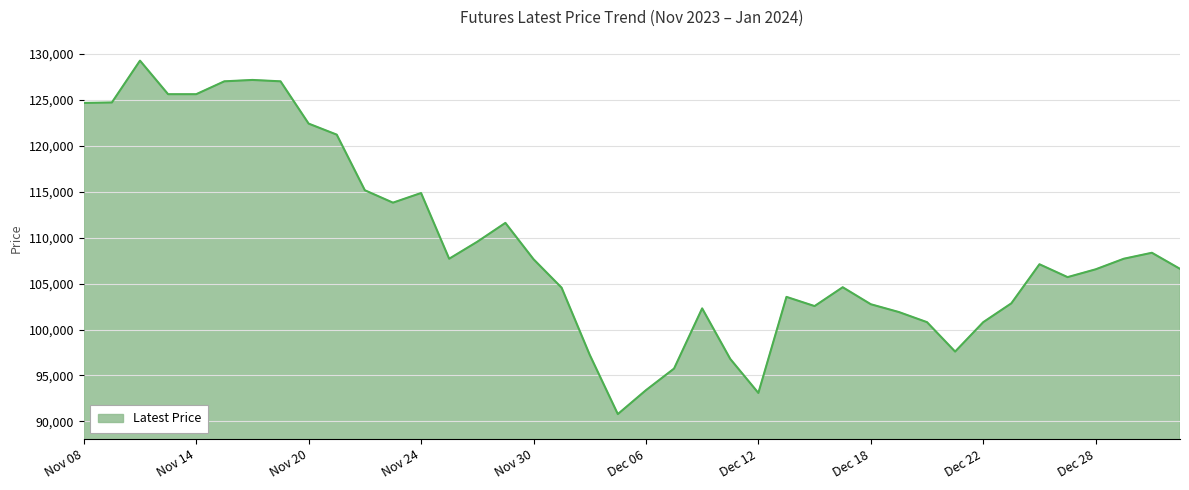

What is the smallest value displayed?

90800